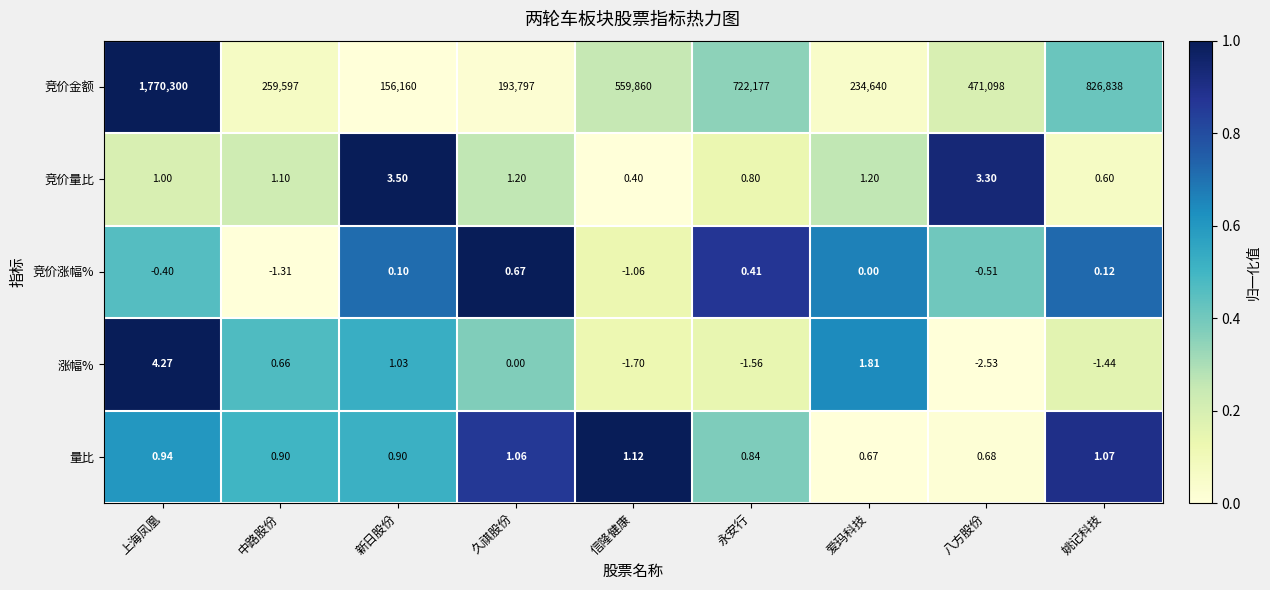

At which category is the sum across all series the highest?

上海凤凰